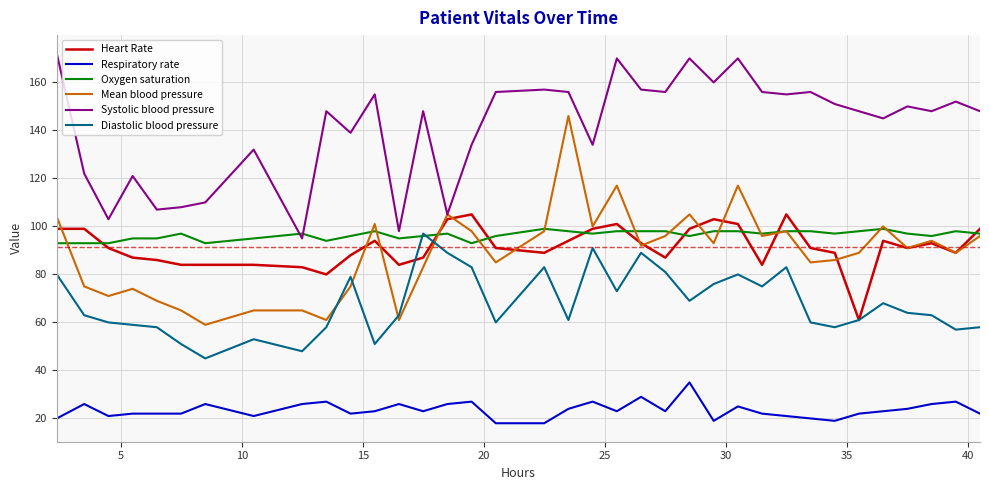

What is the highest value of the Oxygen saturation series?

99